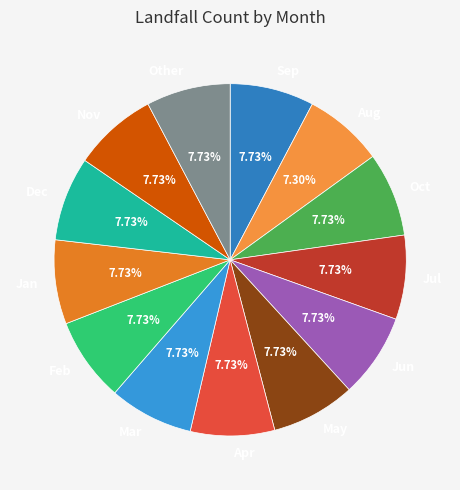

Does any single category account for the majority?

No